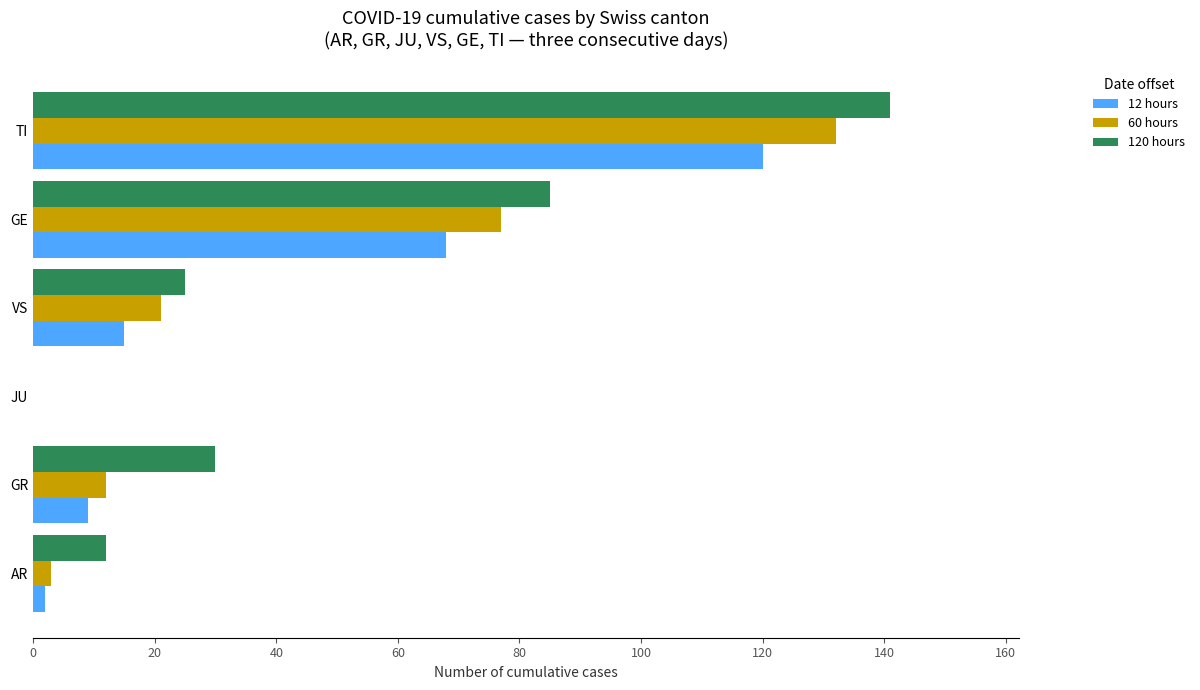

What is the greatest value displayed?

141